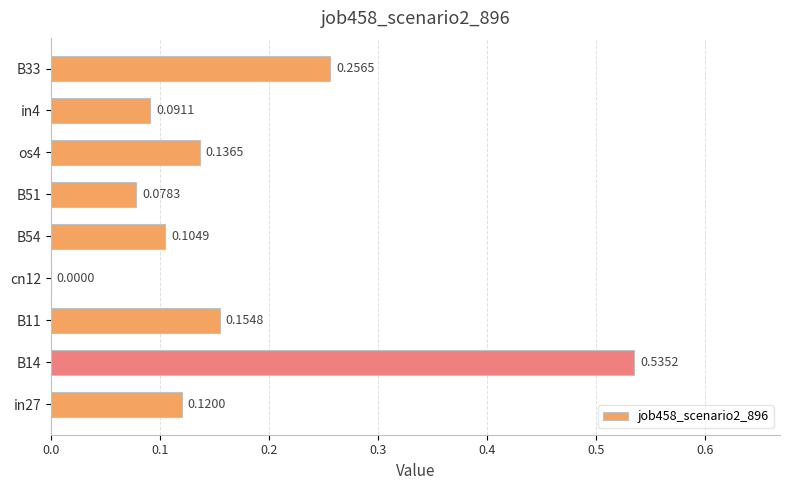

Between B33 and os4, which is larger?

B33